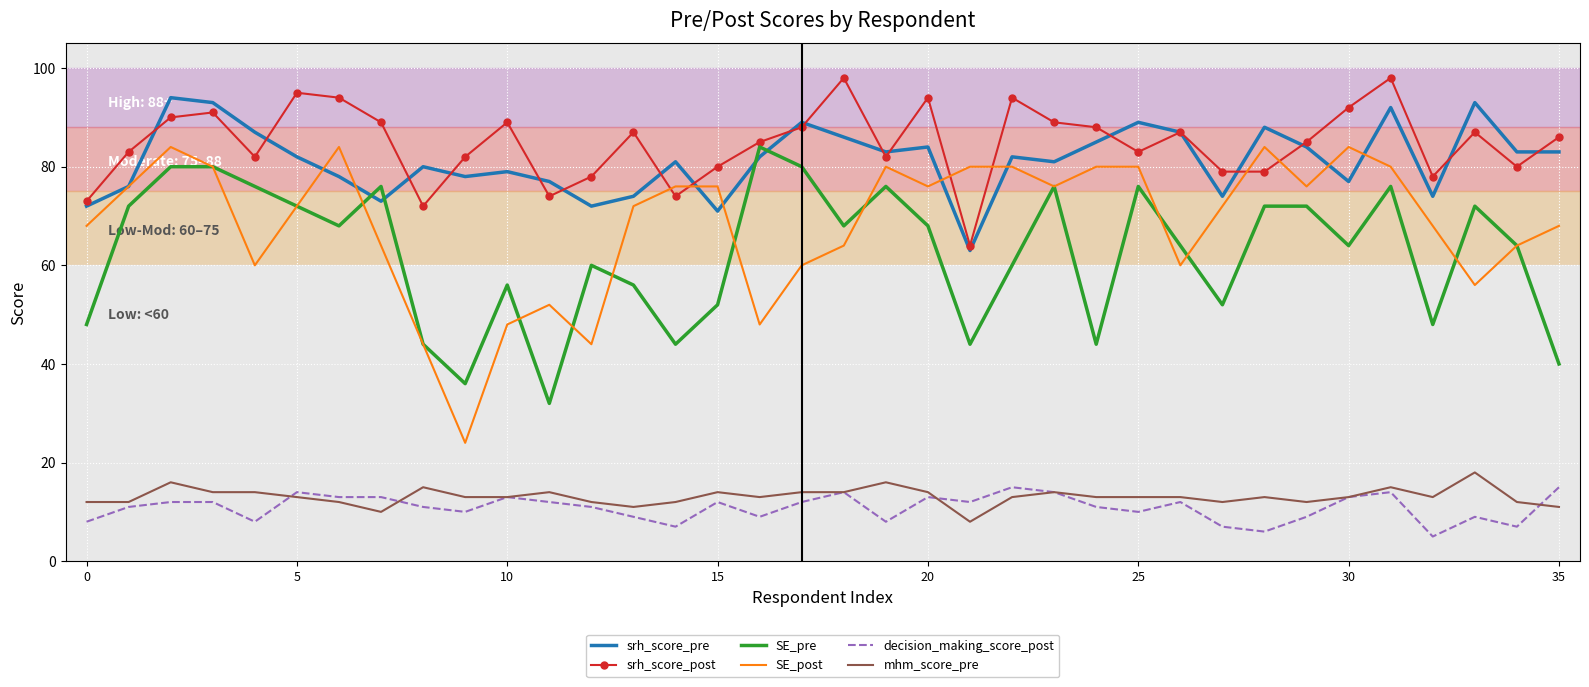

Which series has the largest range (max minus min)?

SE_post